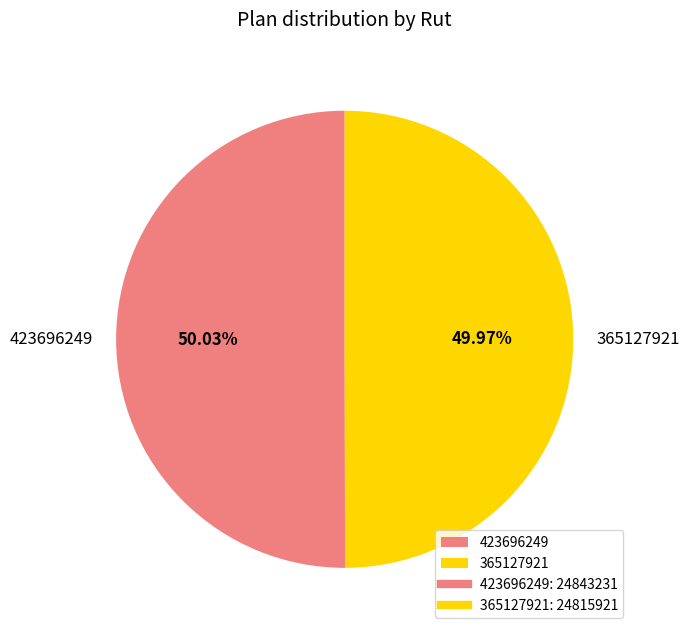

The 423696249 slice represents 55% of the pie. True or false?

False